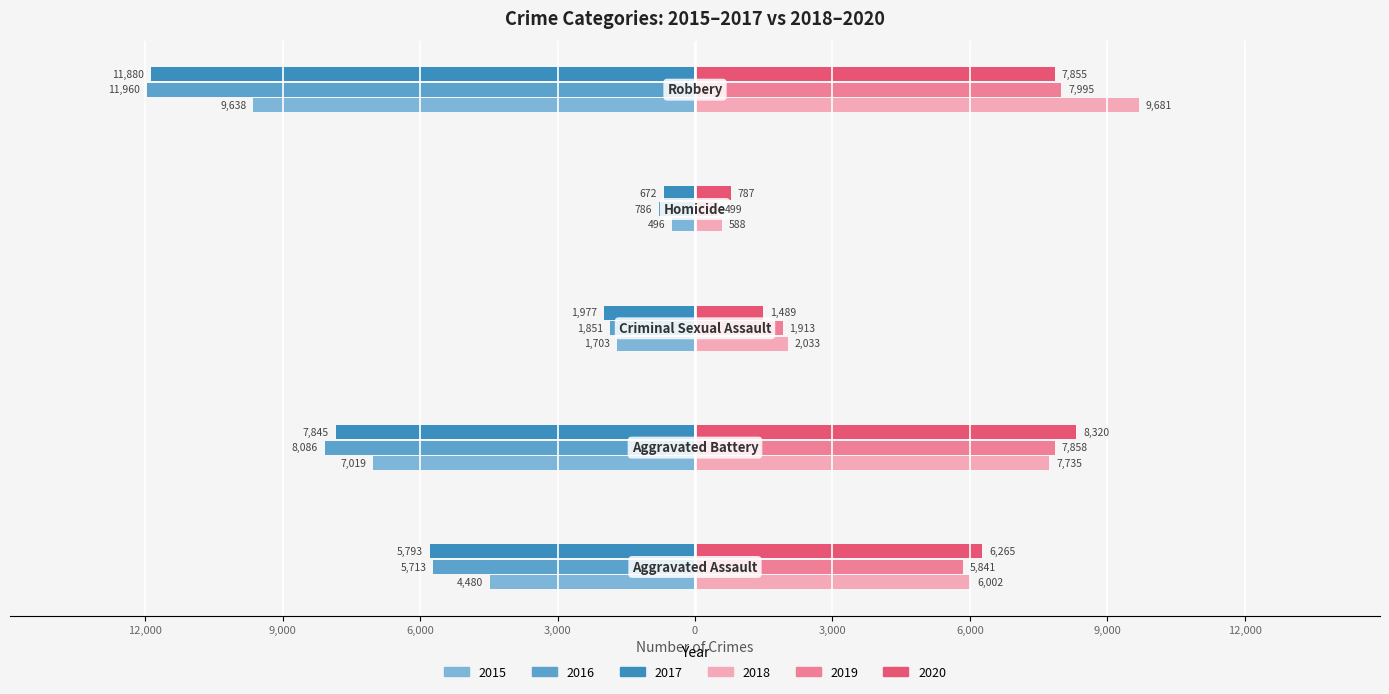

Where is 2015 nearest to the value -5067?

Aggravated Assault